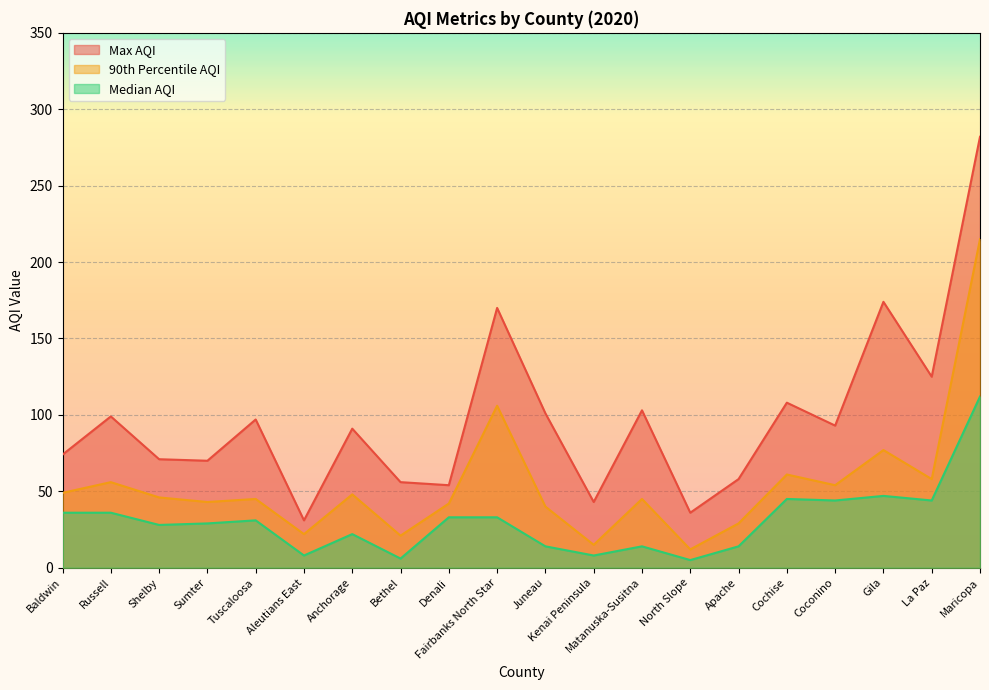

Reading left to right, transcribe all the data shown in this chart.

Max AQI: Baldwin=74	Russell=99	Shelby=71	Sumter=70	Tuscaloosa=97	Aleutians East=31	Anchorage=91	Bethel=56	Denali=54	Fairbanks North Star=170	Juneau=101	Kenai Peninsula=43	Matanuska-Susitna=103	North Slope=36	Apache=58	Cochise=108	Coconino=93	Gila=174	La Paz=125	Maricopa=282
90th Percentile AQI: Baldwin=49	Russell=56	Shelby=46	Sumter=43	Tuscaloosa=45	Aleutians East=22	Anchorage=48	Bethel=21	Denali=42	Fairbanks North Star=106	Juneau=40	Kenai Peninsula=15	Matanuska-Susitna=45	North Slope=12	Apache=29	Cochise=61	Coconino=54	Gila=77	La Paz=58	Maricopa=215
Median AQI: Baldwin=36	Russell=36	Shelby=28	Sumter=29	Tuscaloosa=31	Aleutians East=8	Anchorage=22	Bethel=6	Denali=33	Fairbanks North Star=33	Juneau=14	Kenai Peninsula=8	Matanuska-Susitna=14	North Slope=5	Apache=14	Cochise=45	Coconino=44	Gila=47	La Paz=44	Maricopa=112